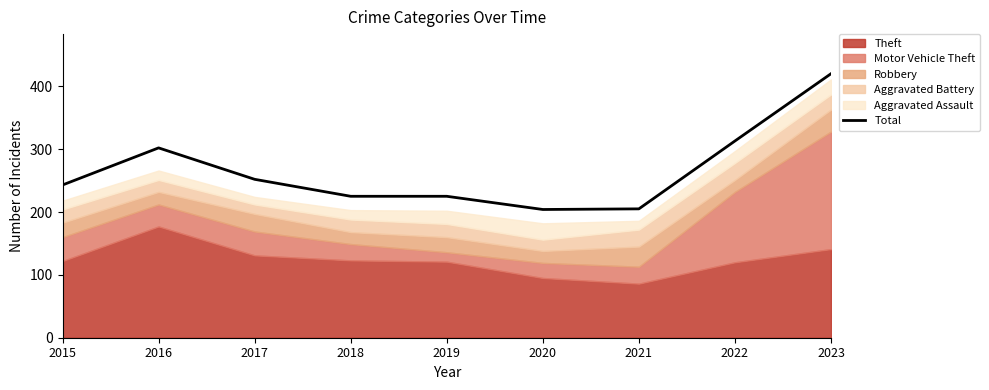

The Total series shows 252 at 2017. True or false?

True